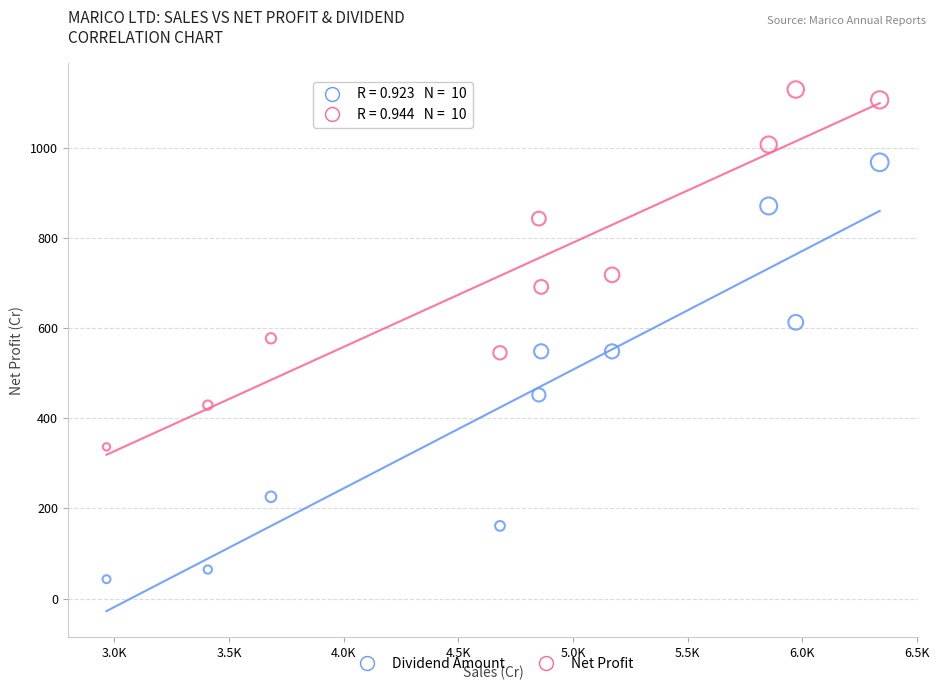

Across all data points, what is the range of X values (max minus min)?

3371.7